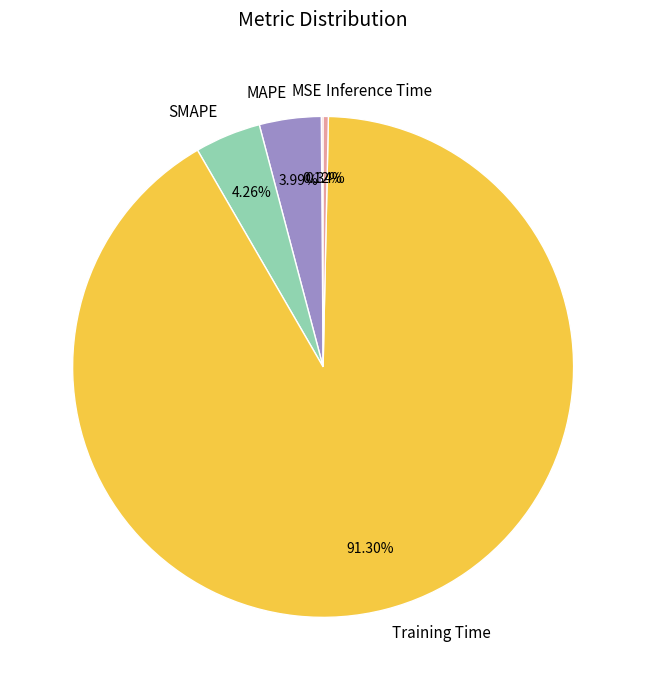

Is SMAPE the majority of the pie?

No